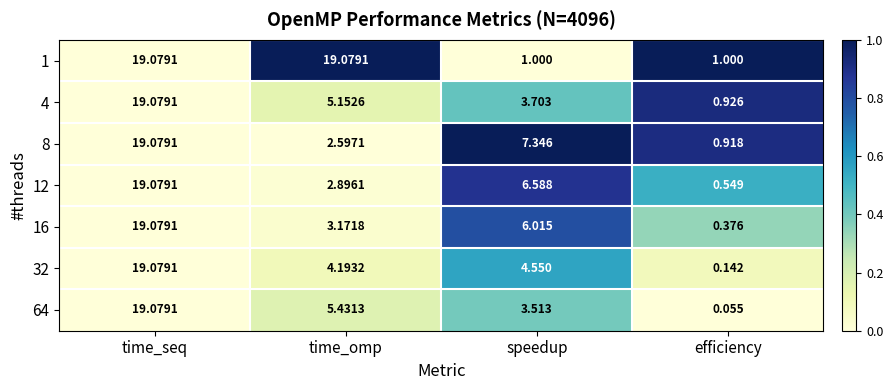

Where is 32 nearest to the value 9?

speedup